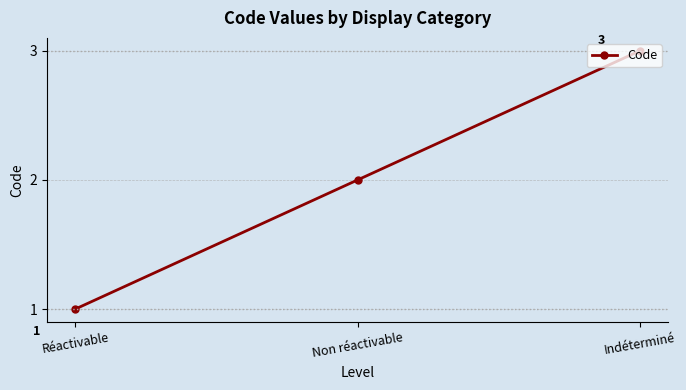

How many lines are shown in the chart?

1